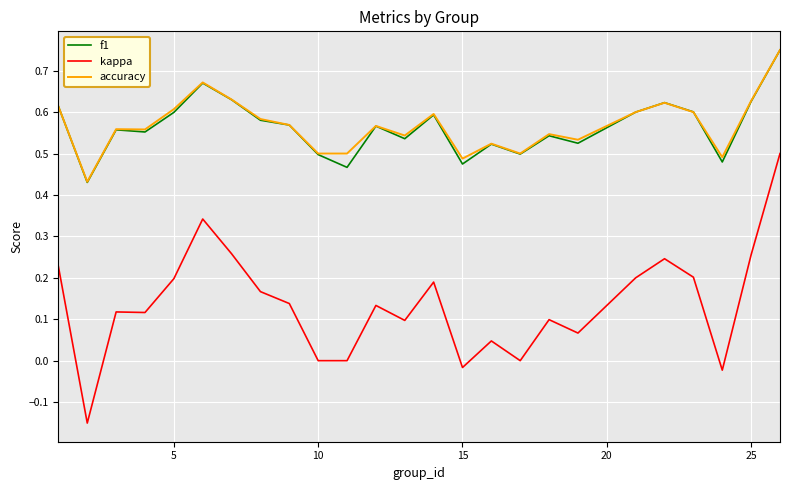

How many lines are shown in the chart?

3